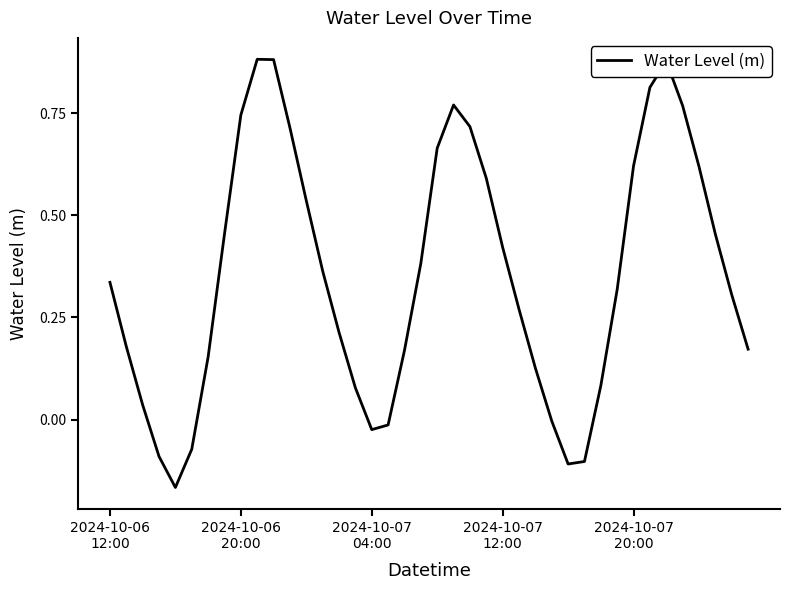

What is the difference between the maximum and minimum values?

1.0